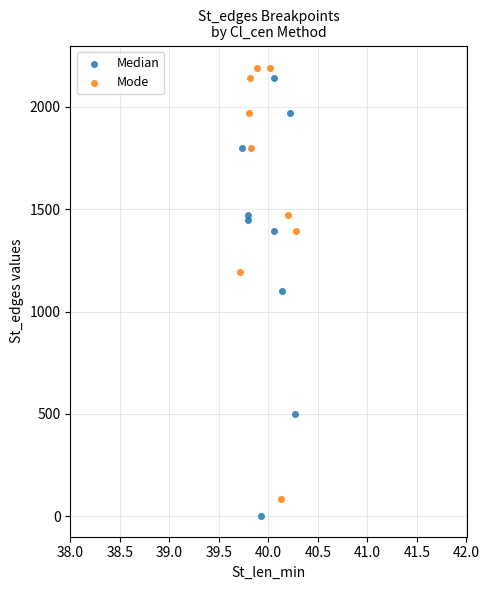

Which series reaches the minimum Y coordinate?

Median